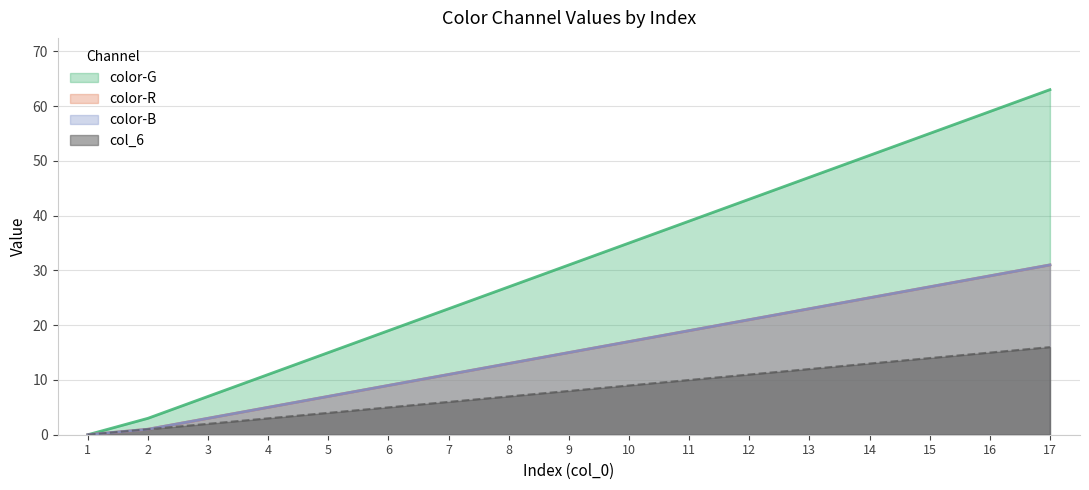

What is the approximate value of color-G at 5?

15